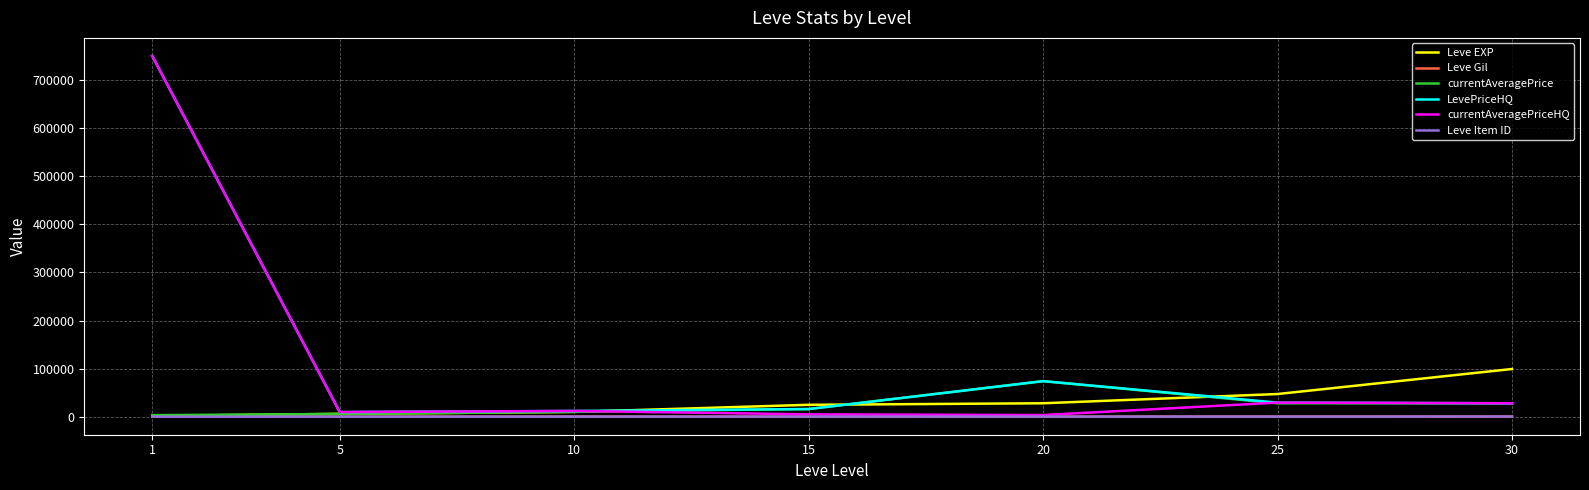

What is the maximum value shown in the chart?

750000